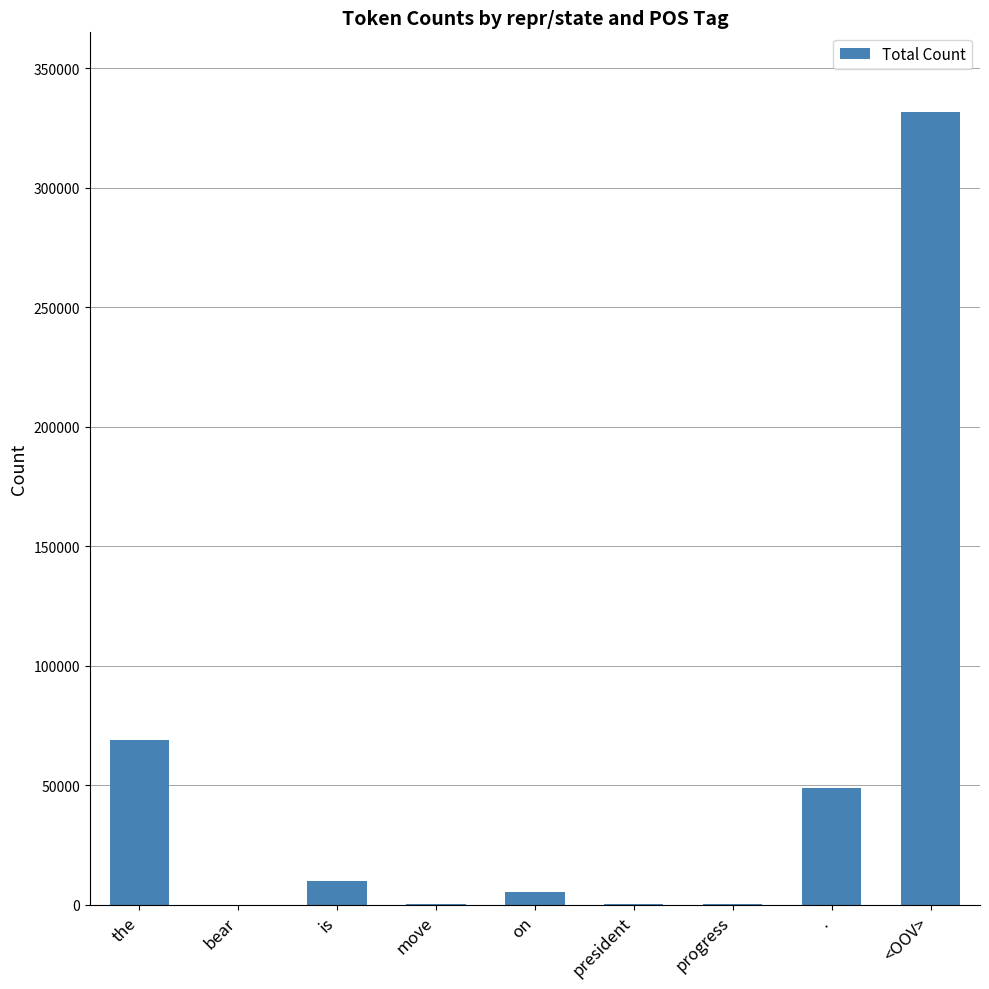

What is the maximum value shown in the chart?

331914